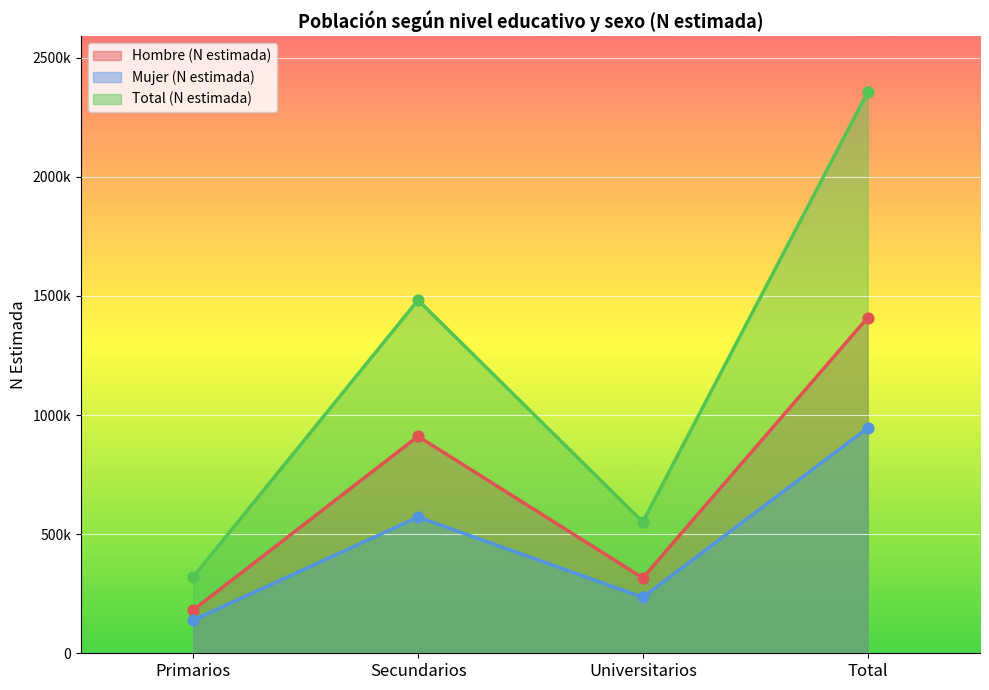

Which series has the largest total across all categories?

Total (N estimada)